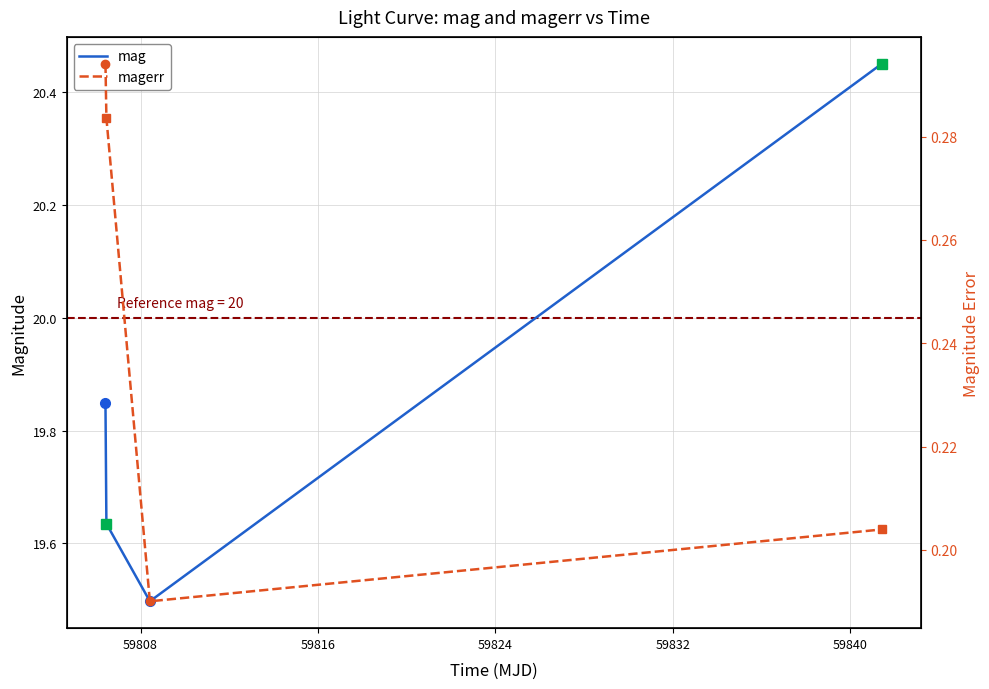

Which series has the largest total across all categories?

mag